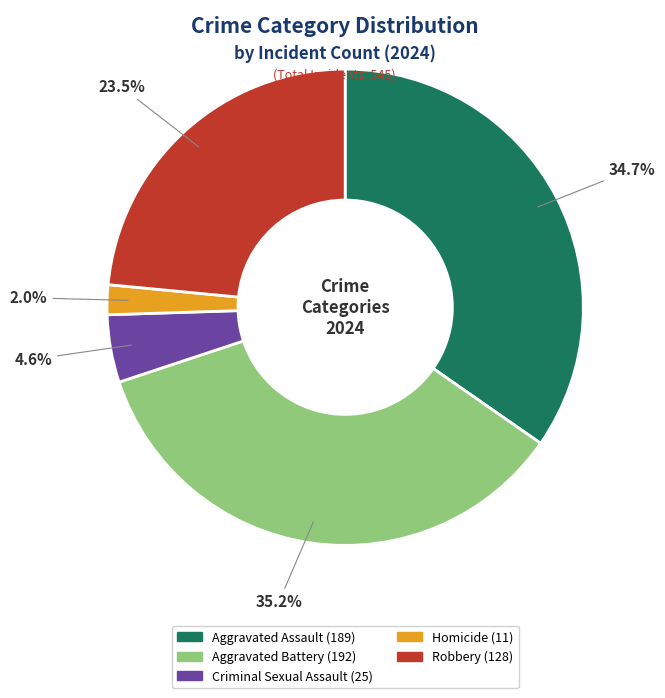

Count the number of slices in the pie.

5